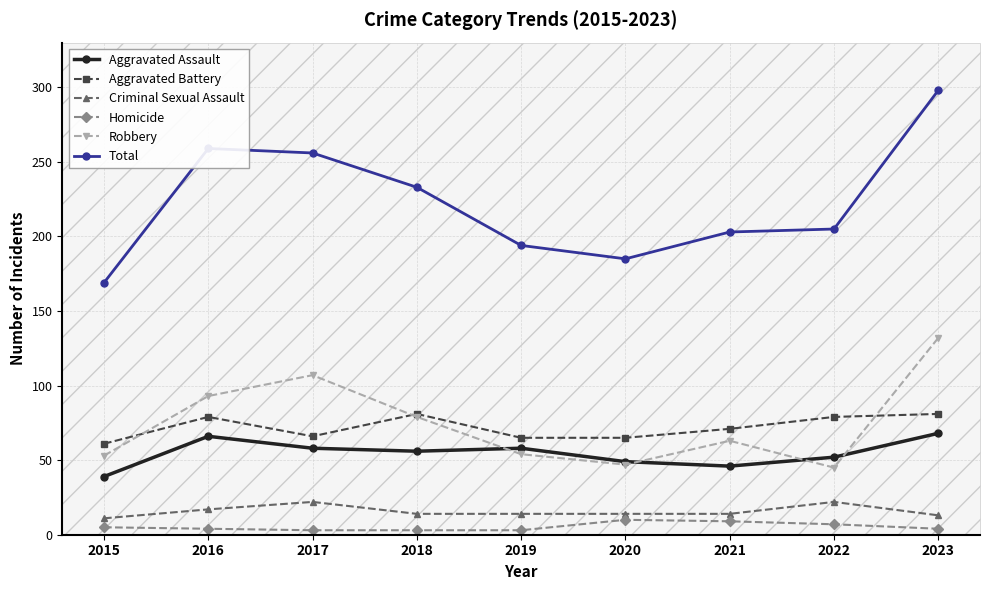

At which label does Robbery reach its peak?

2023